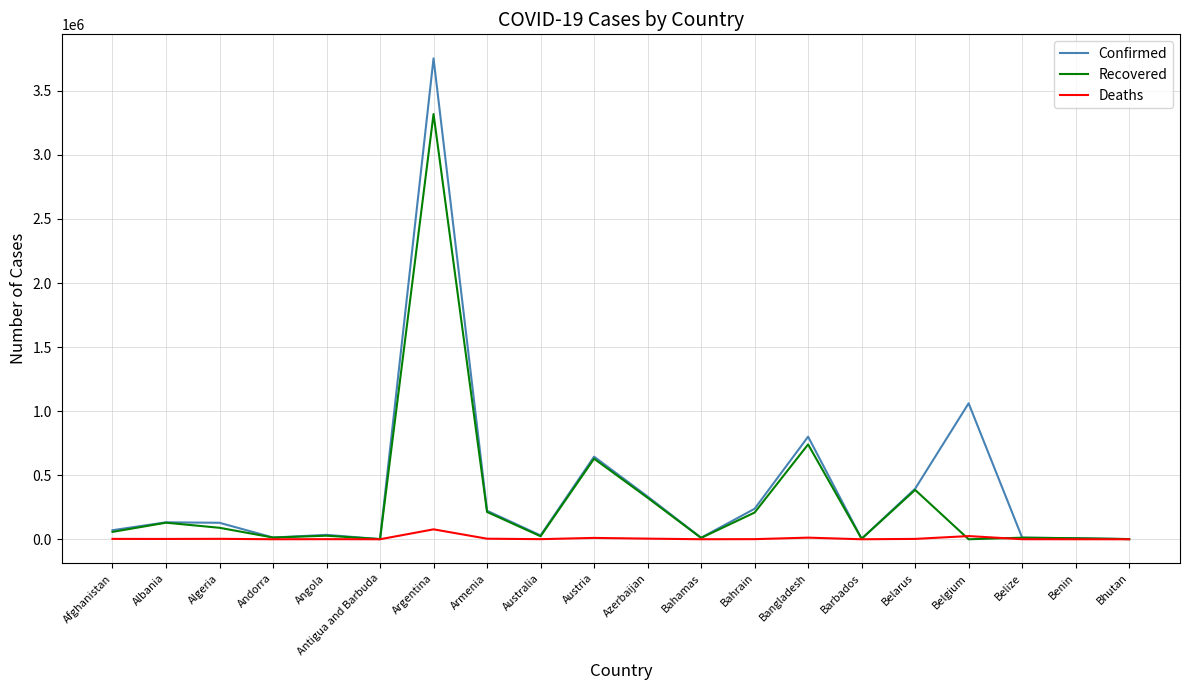

What is the sum of all Confirmed values?

7898777